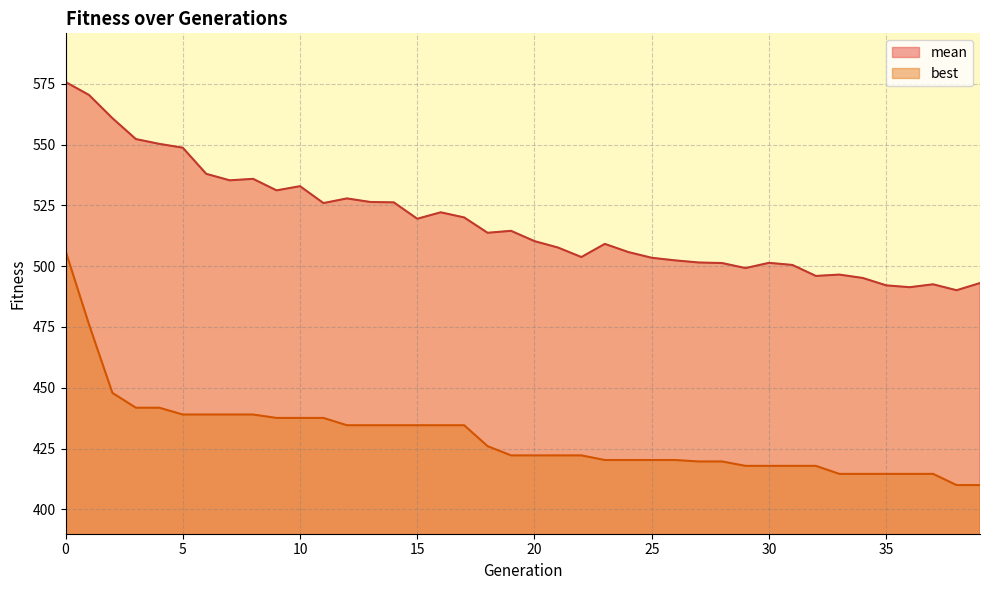

True or false: best and mean cross at least once.

False